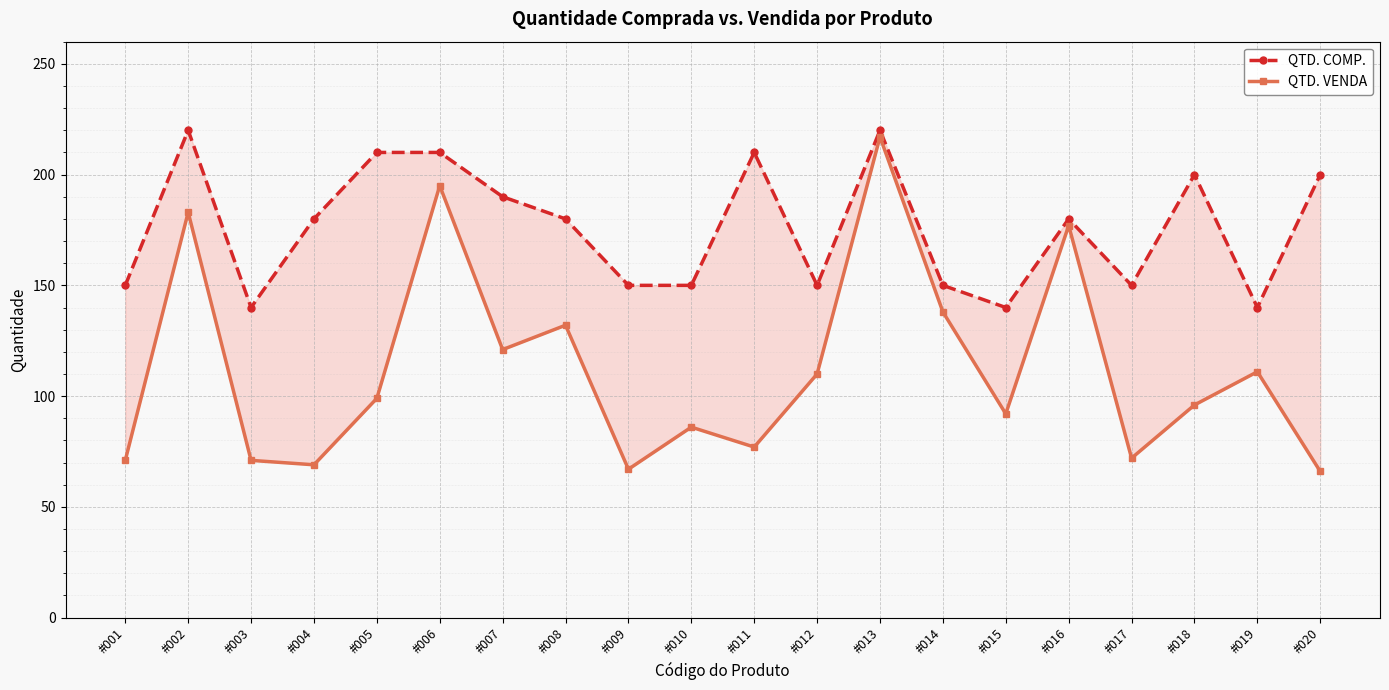

At how many categories does at least one series exceed 210?

2